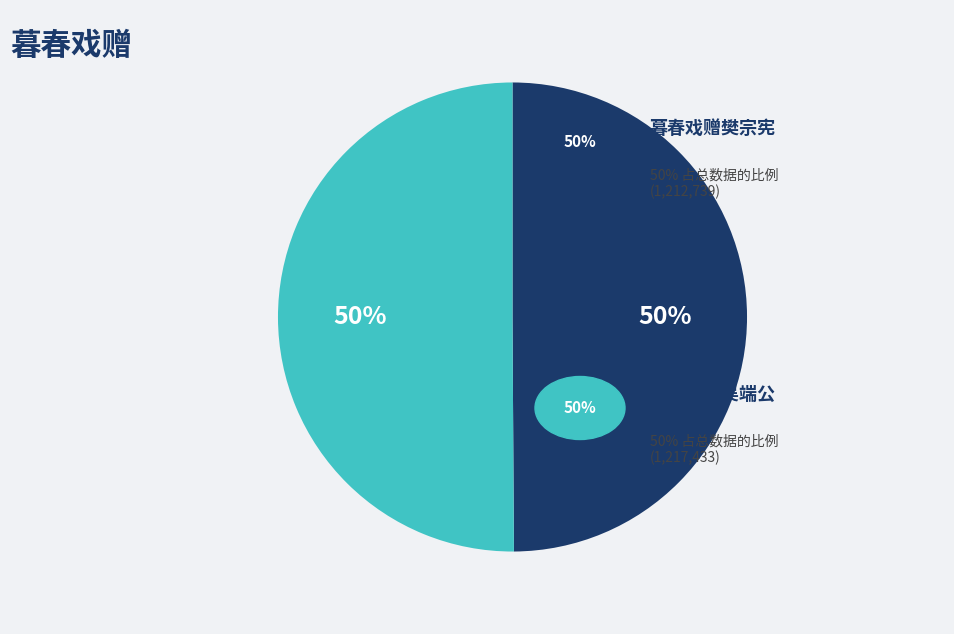

To the nearest percent, what is the average slice percentage?

50%